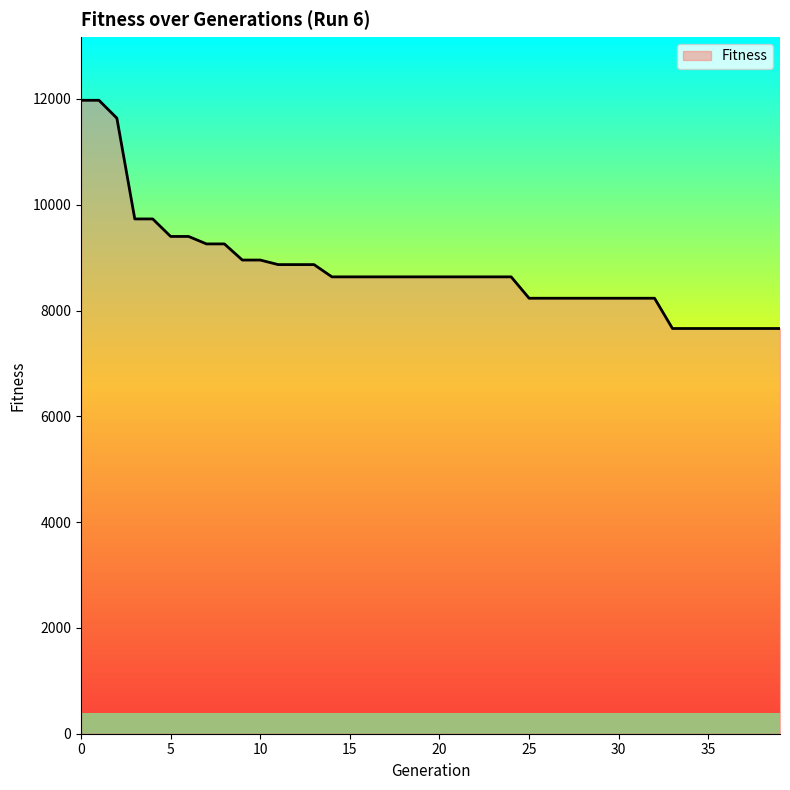

The chart shows a value of 8636 at 14. True or false?

True